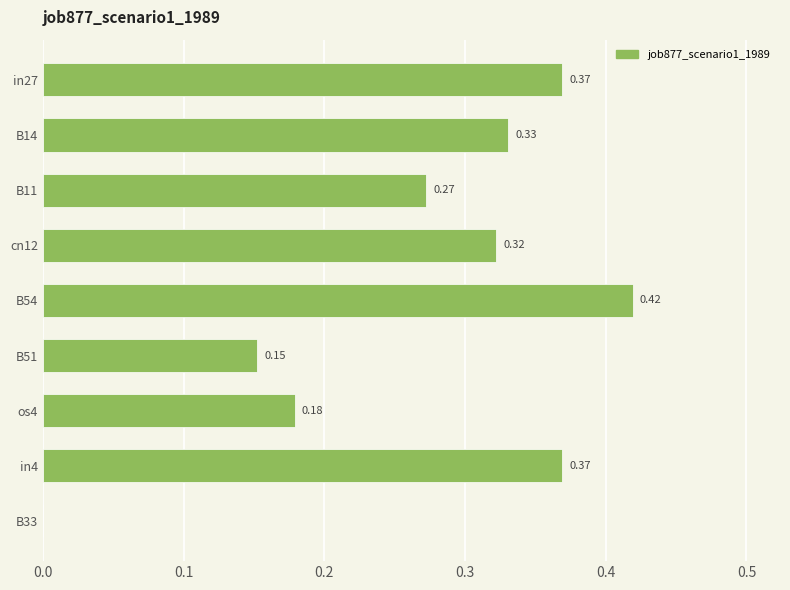

Between B33 and in27, which is larger?

in27